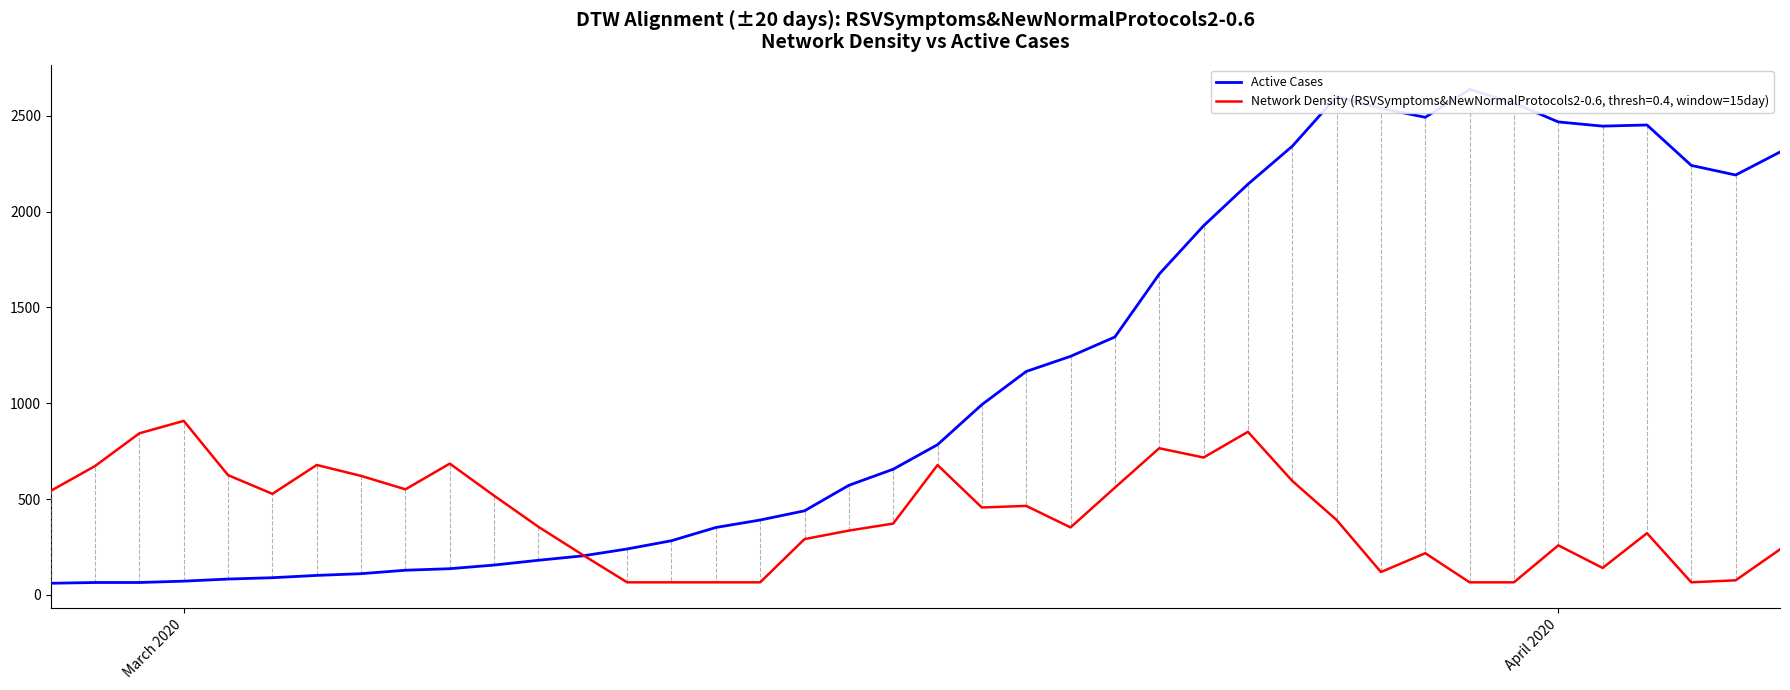

How many lines are shown in the chart?

1